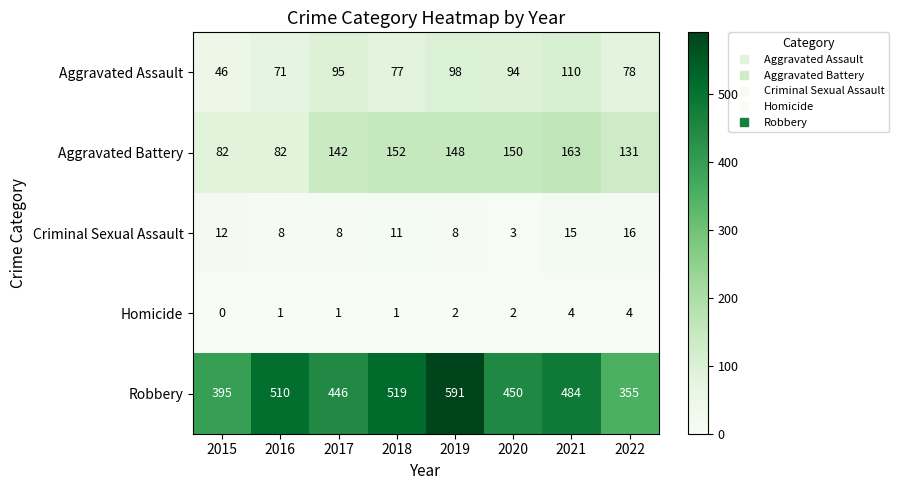

Between 2016 and 2019, which series saw the biggest shift?

Robbery